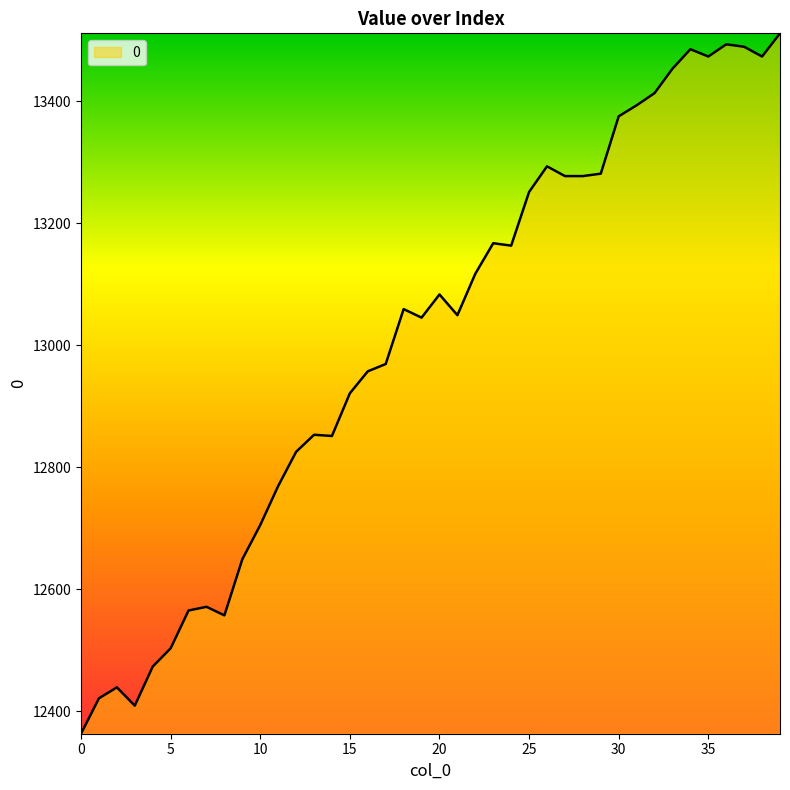

What is the difference between the maximum and minimum values?

1148